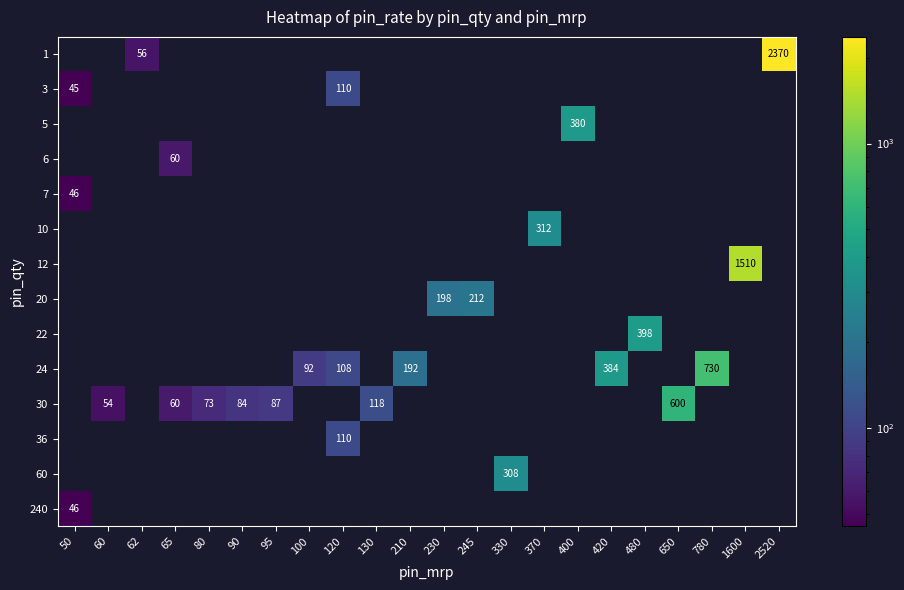

Is it true that 1 equals 91 at 62?

False